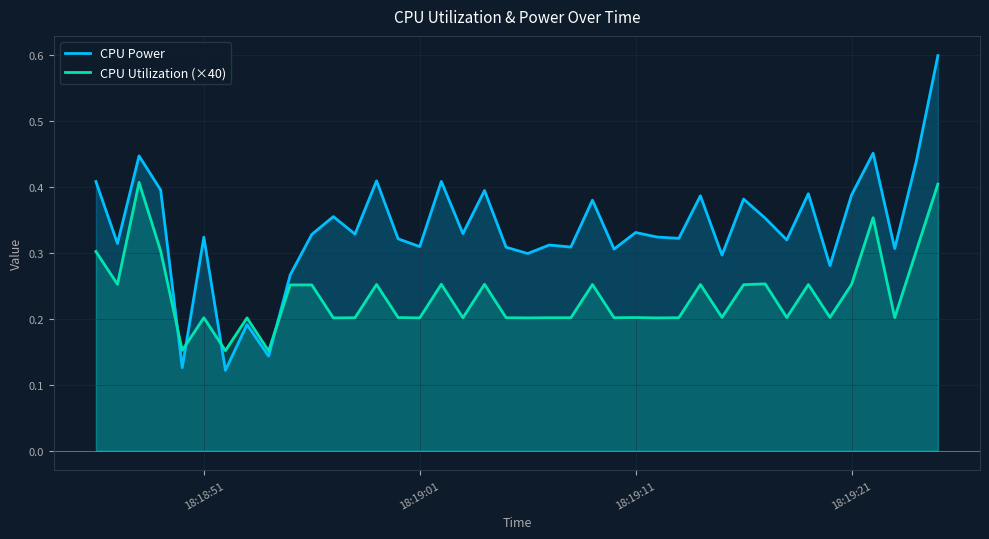

Which series has the largest range (max minus min)?

CPU Power